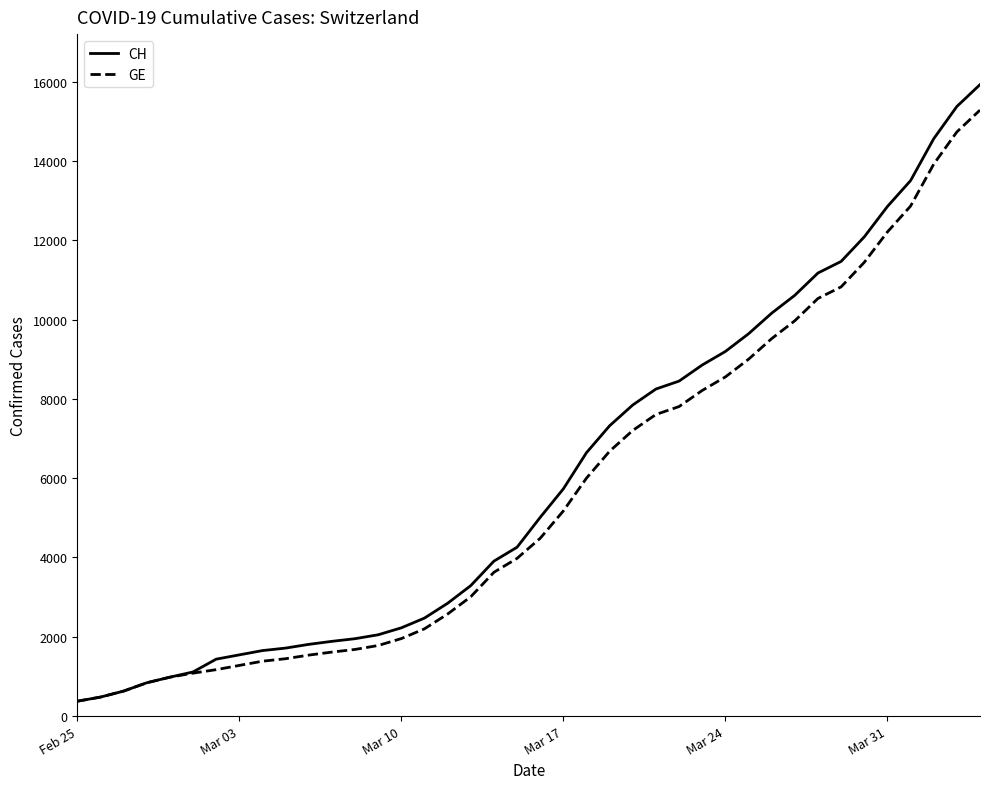

Which series has the widest spread of values?

CH